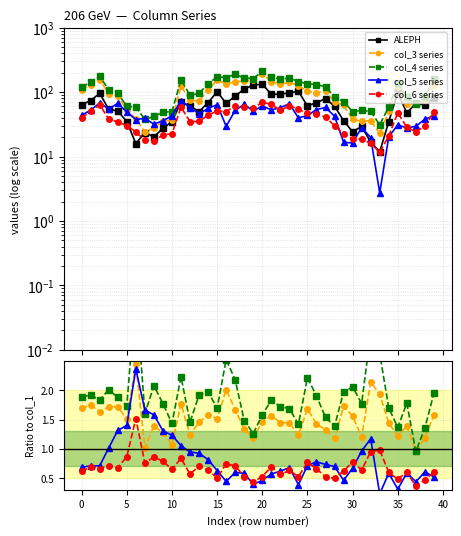

Which series has the largest total across all categories?

col_4